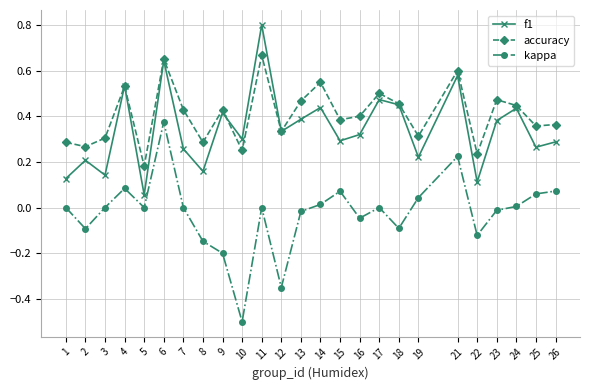

List the series in order of their peak value, highest first.

f1, accuracy, kappa